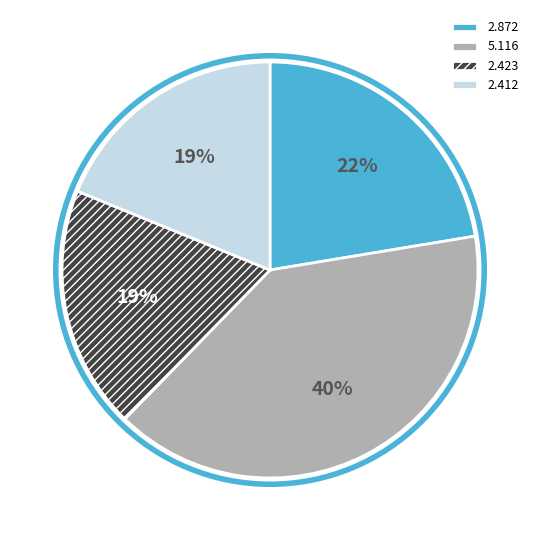

To the nearest percent, what portion does 2.412 represent?

19%